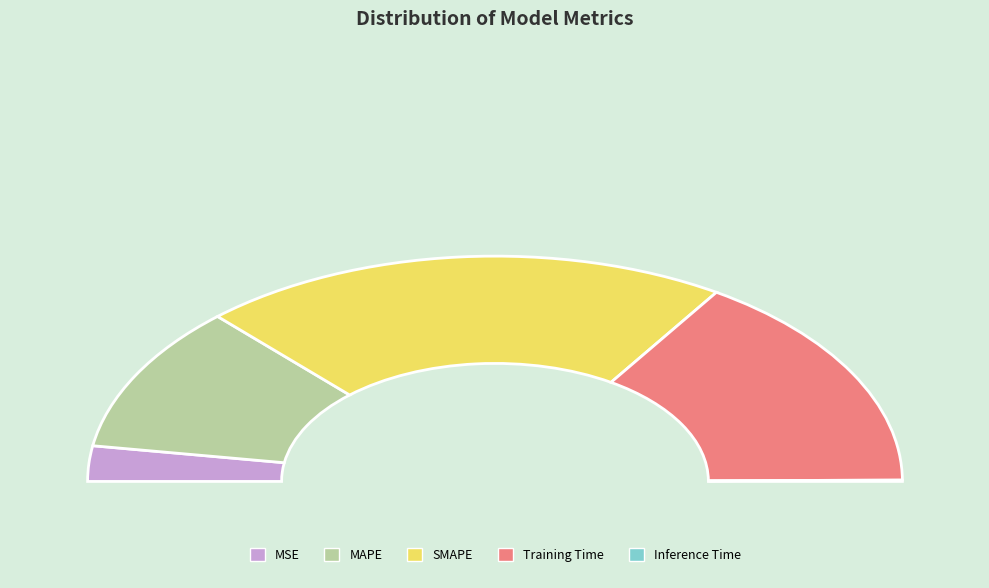

How many segments does this pie chart have?

5